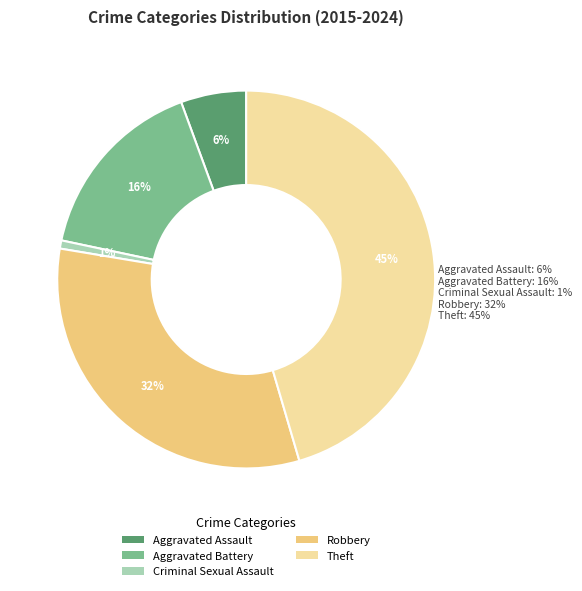

Between Aggravated Assault and Theft, which is larger?

Theft